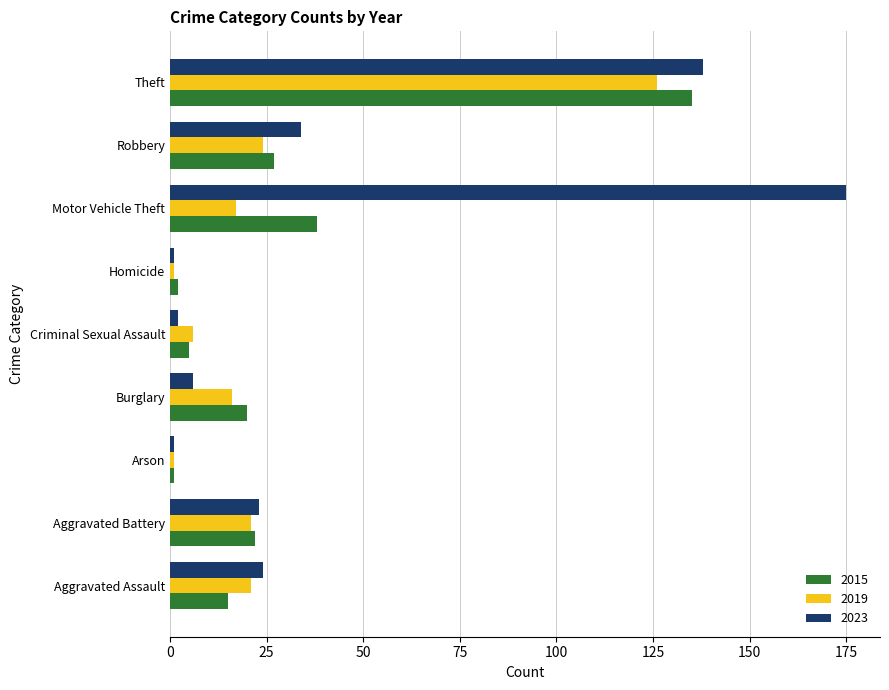

How many series are shown in this chart?

3